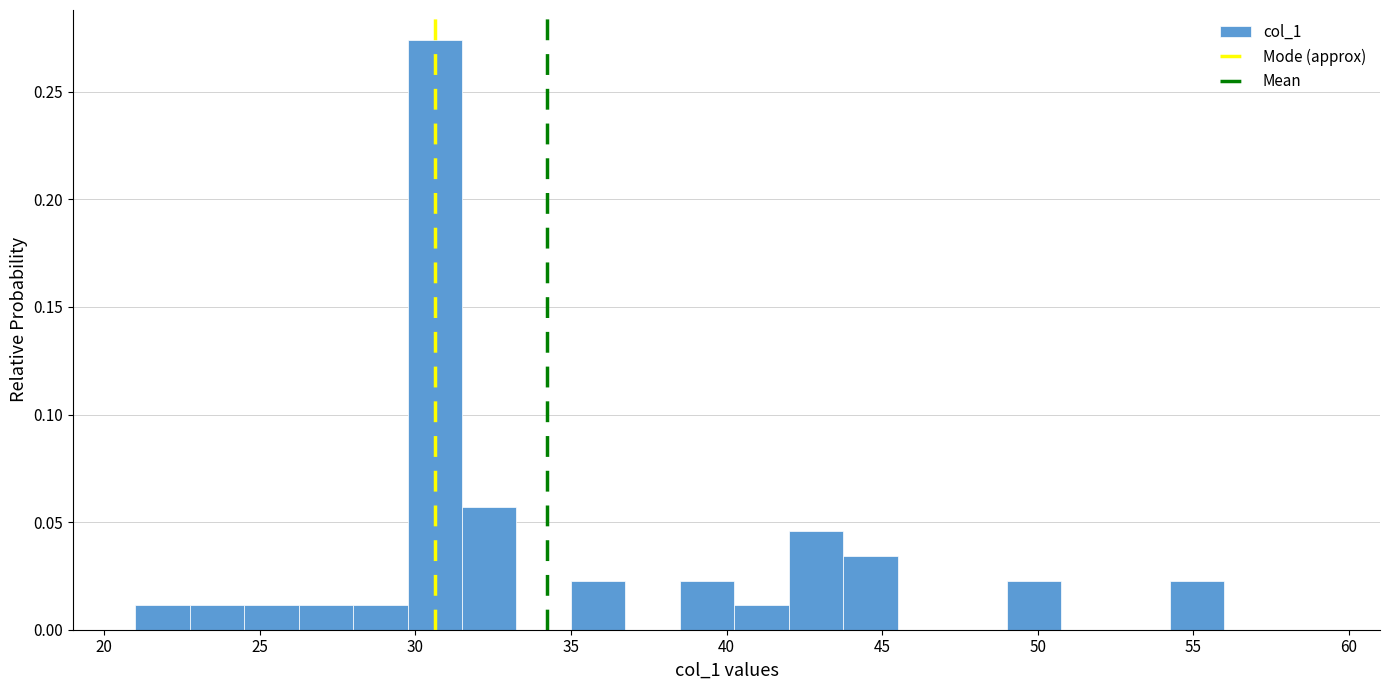

Read against the x-axis, roughly where is the centre of the tallest bar?

30.5